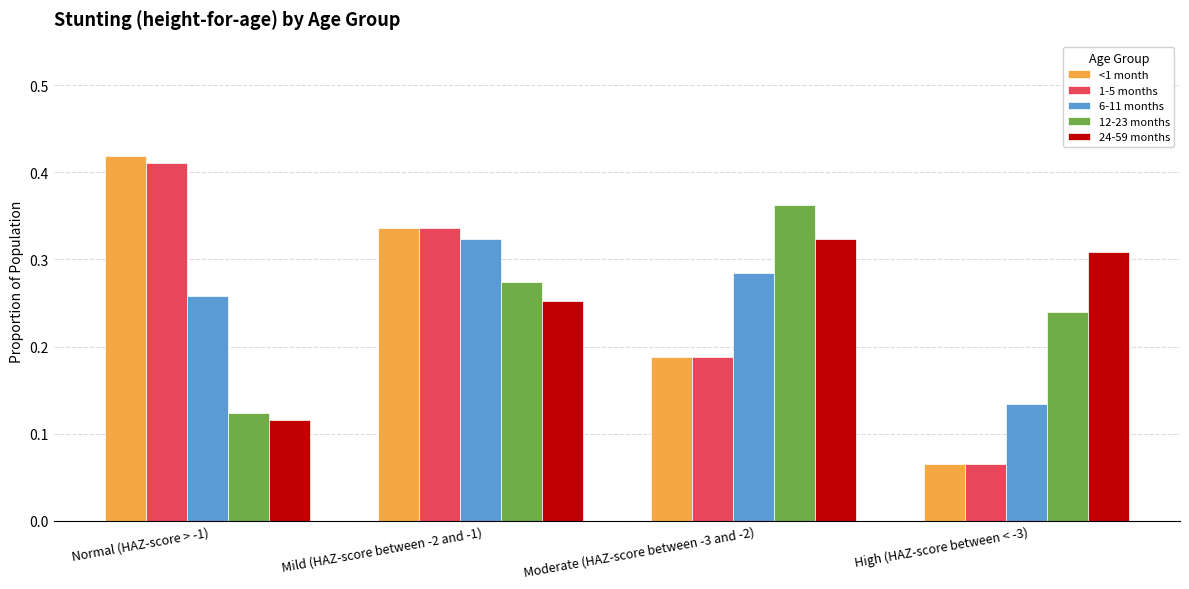

Which category has the lowest value across all series?

High (HAZ-score between < -3)